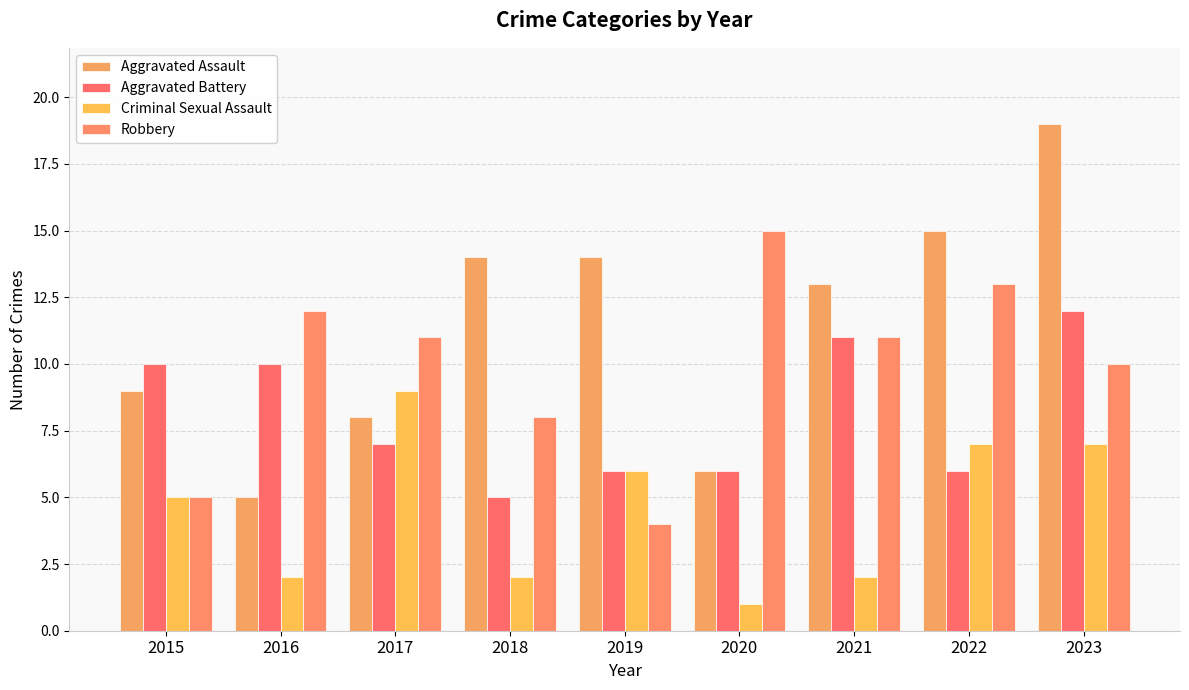

How many series are shown in this chart?

4